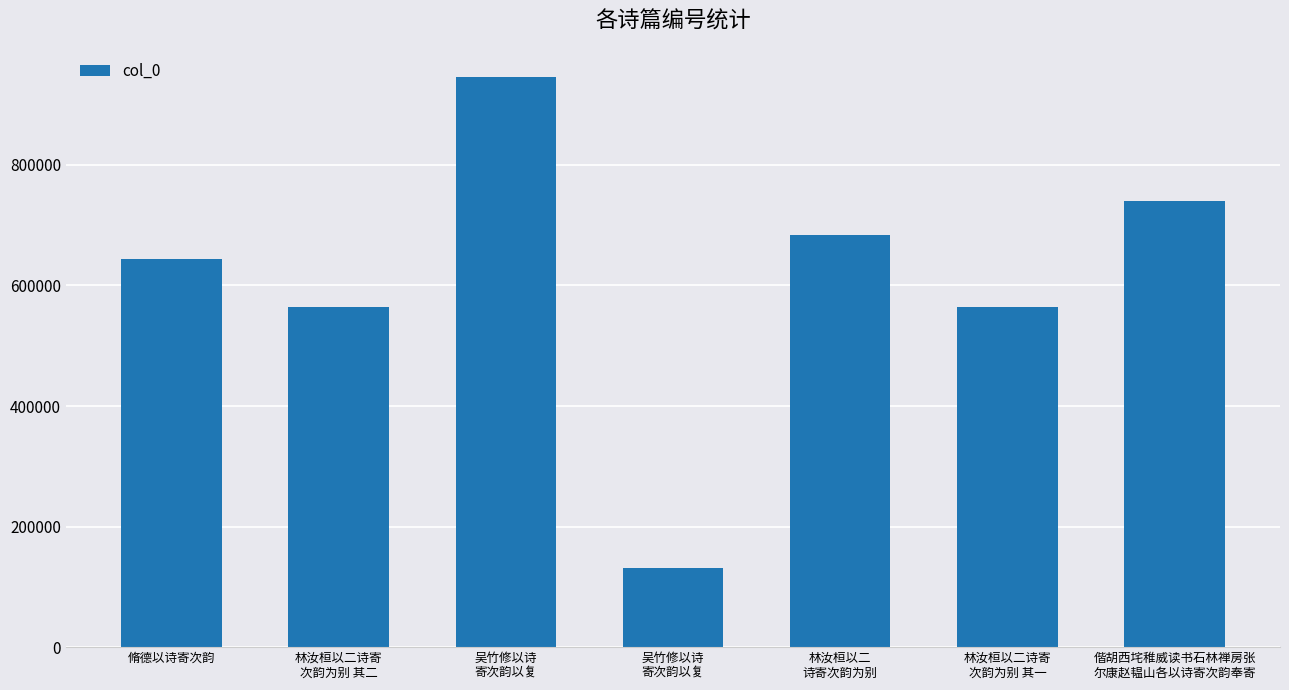

What is the minimum value shown in the chart?

130579